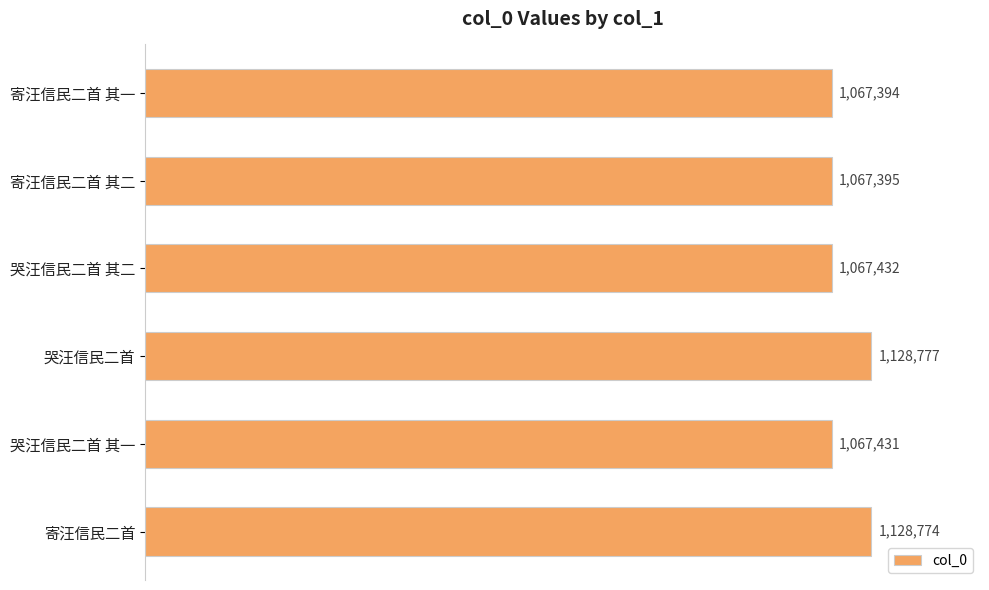

List the labels in order of value, smallest first.

寄汪信民二首 其一, 寄汪信民二首 其二, 哭汪信民二首 其一, 哭汪信民二首 其二, 寄汪信民二首, 哭汪信民二首